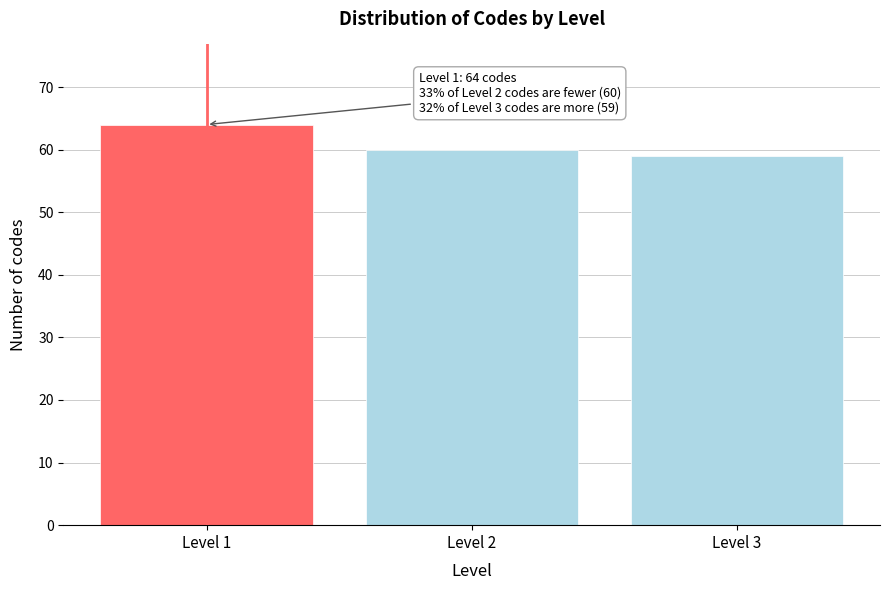

Reading right to left, what are all the values shown in this chart?

Level 3=59	Level 2=60	Level 1=64